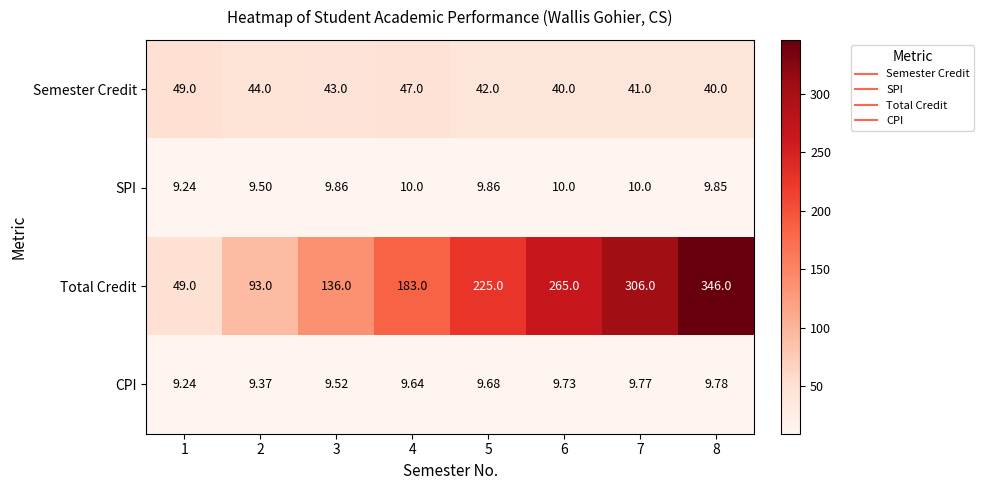

Is the value of CPI at 4 greater than the value of Semester Credit at 4?

No